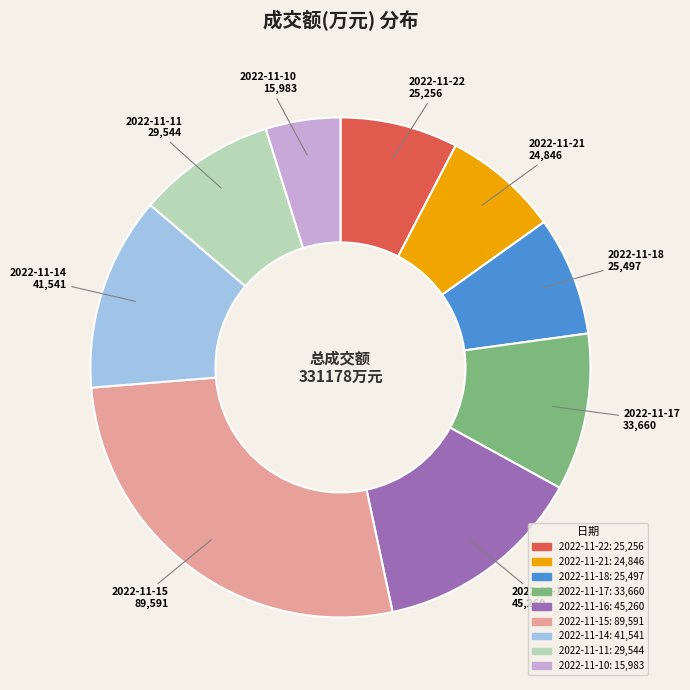

Approximately how many times larger is the value at 2022-11-11 compared to 2022-11-17?

0.9